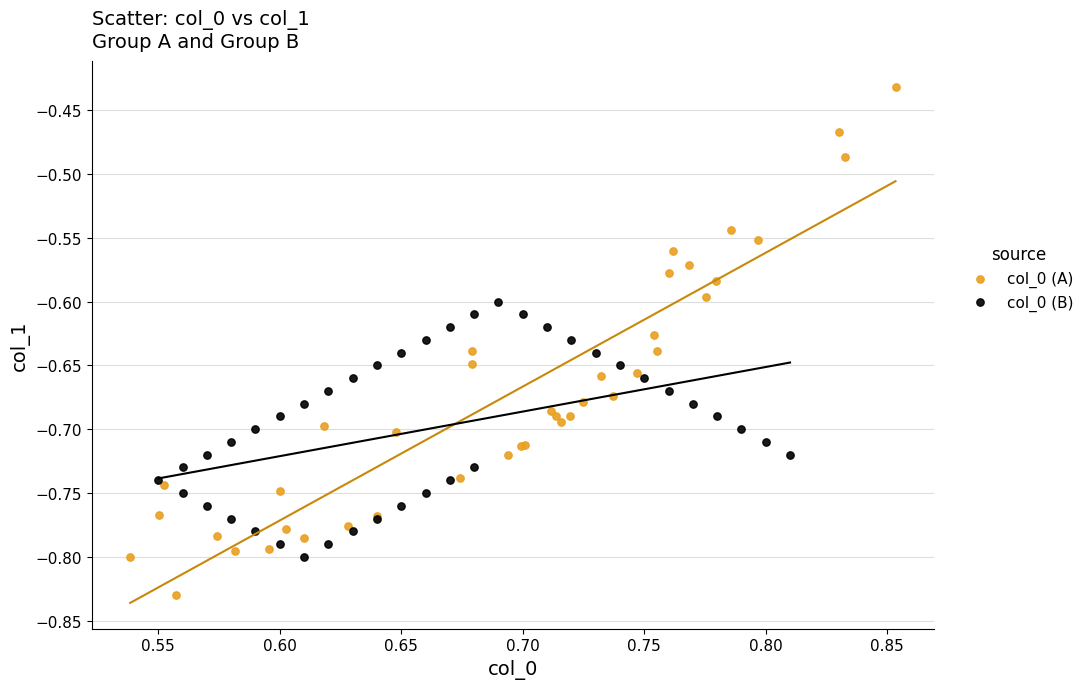

Which series has the widest spread of Y values?

col_0 (A)